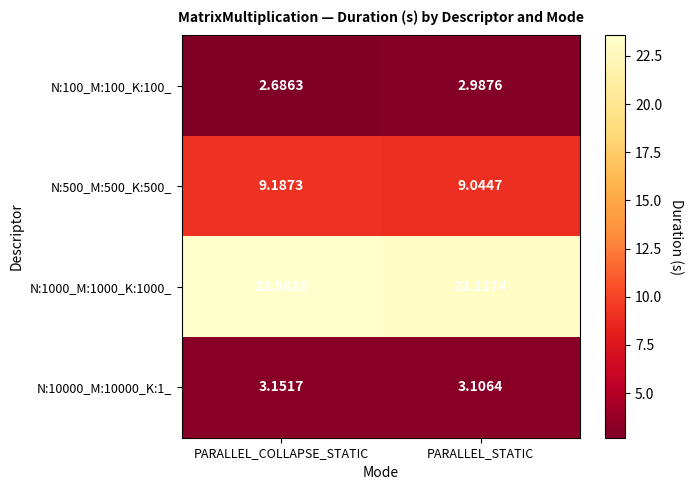

At how many categories does at least one series exceed 23?

2